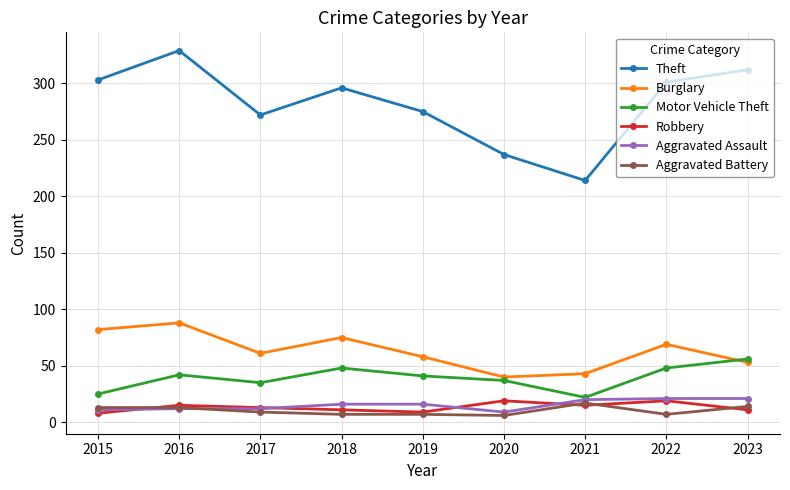

How many lines are shown in the chart?

6